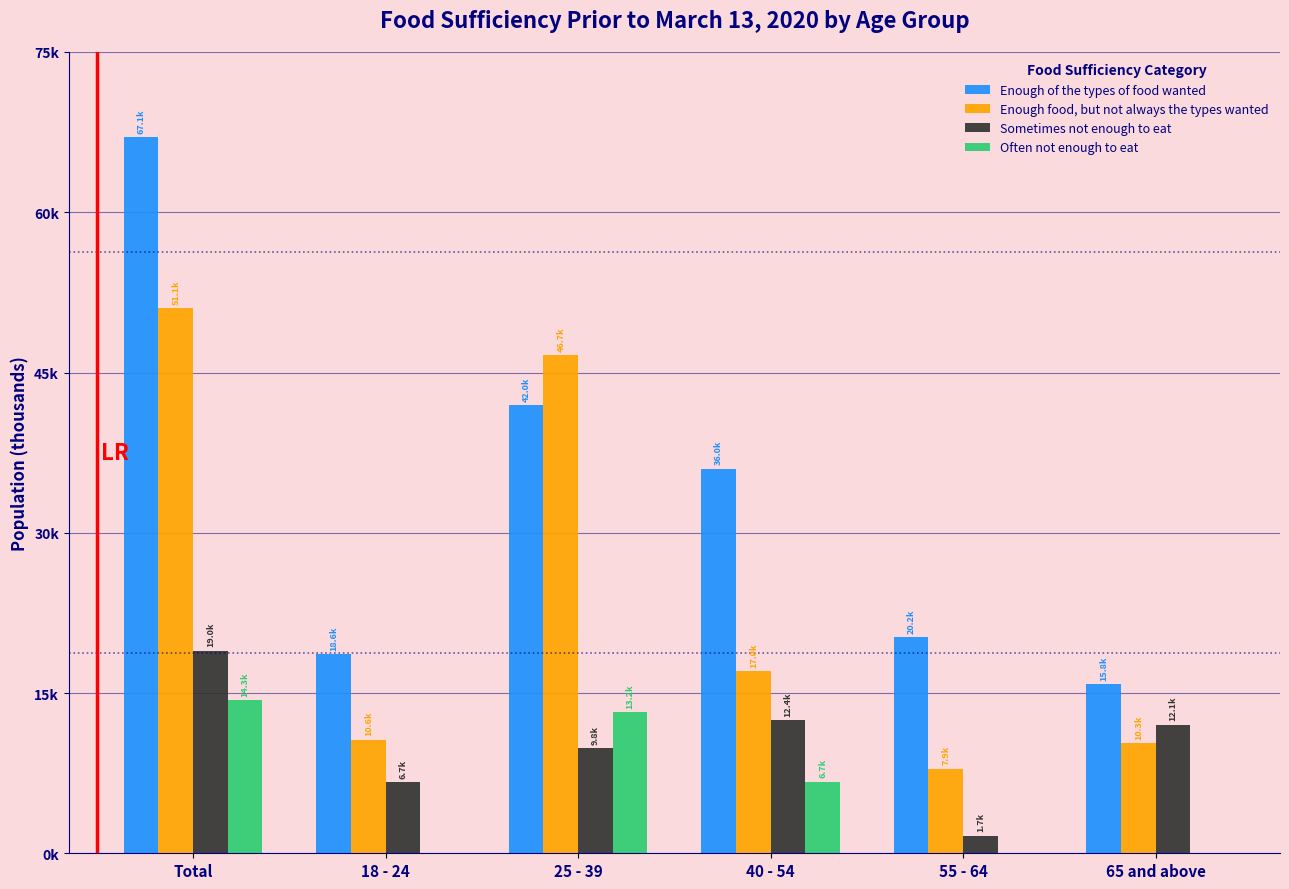

What are all the series names shown in the legend?

Enough of the types of food wanted, Enough food, but not always the types wanted, Sometimes not enough to eat, Often not enough to eat